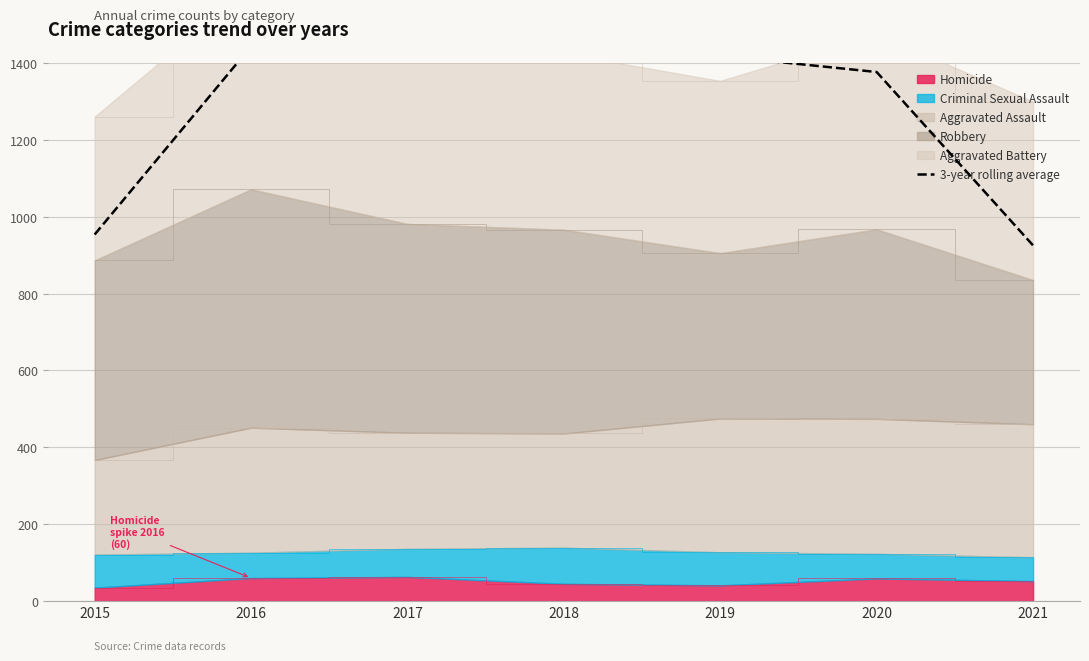

Reading left to right, what are all the values shown in this chart?

953.3	1442.7	1497.3	1415.0	1417.7	1376.0	925.0